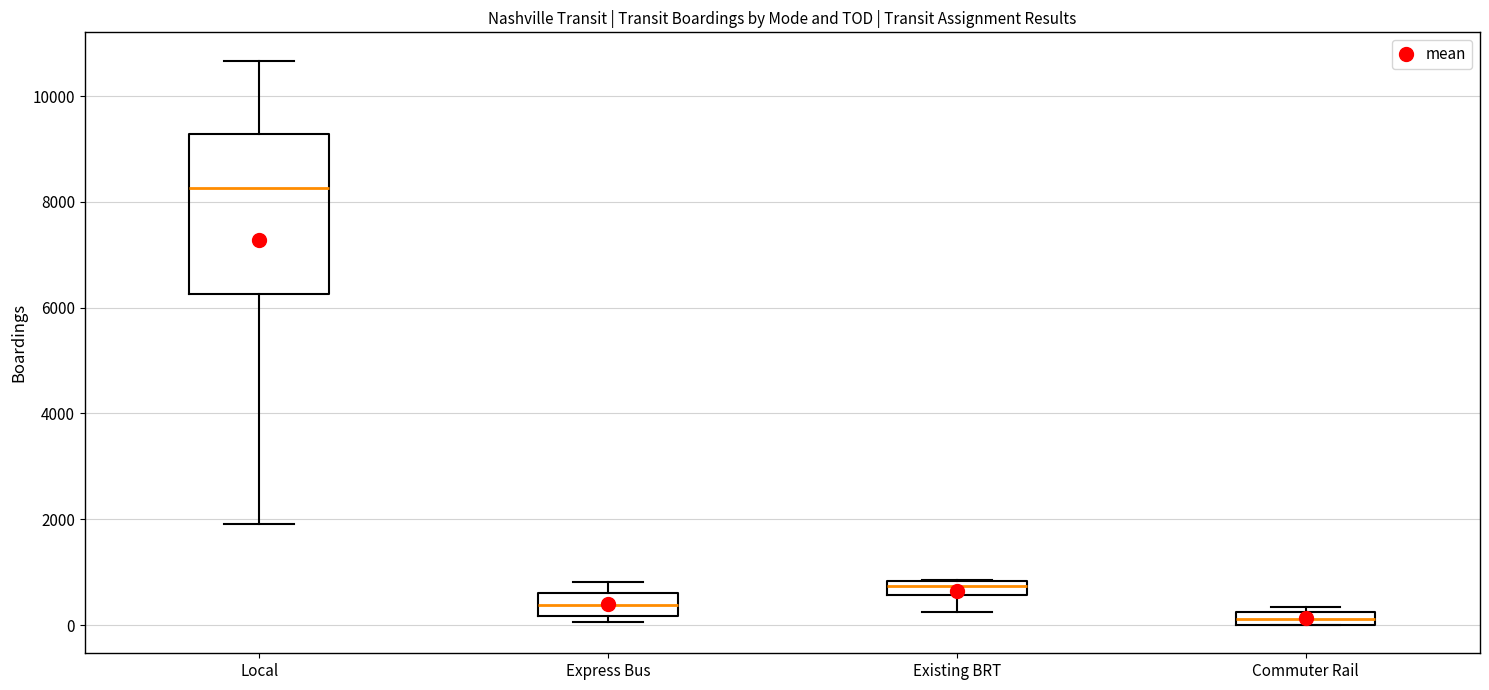

Which box's median line is the lowest?

Commuter Rail